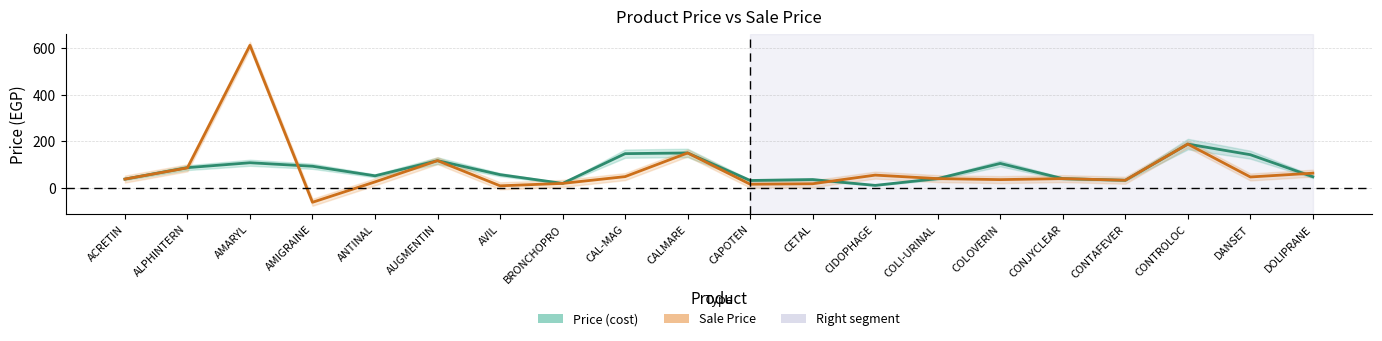

Is this an area chart (filled region under the line)?

No